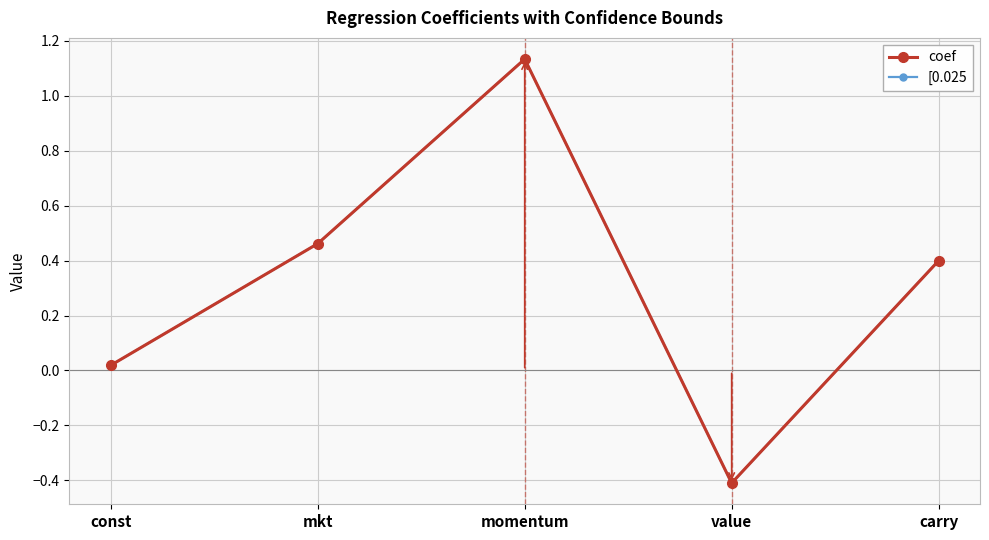

Rank the categories by [0.025 value from highest to lowest.

momentum, mkt, carry, const, value